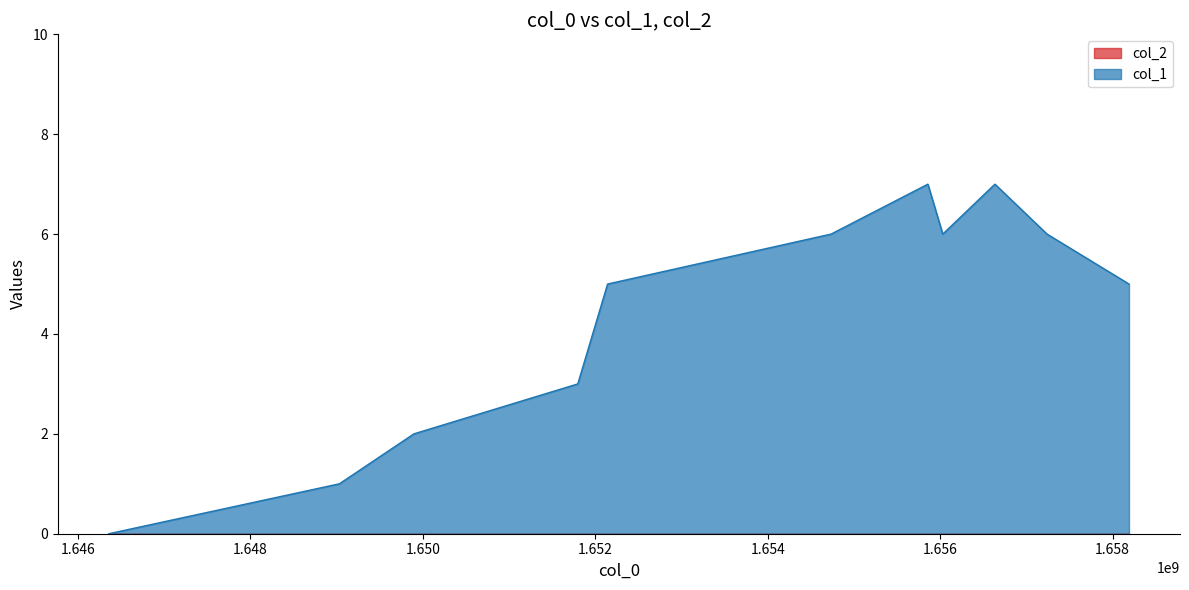

What is the difference between the values at 1652142859 and 1657240441?

1